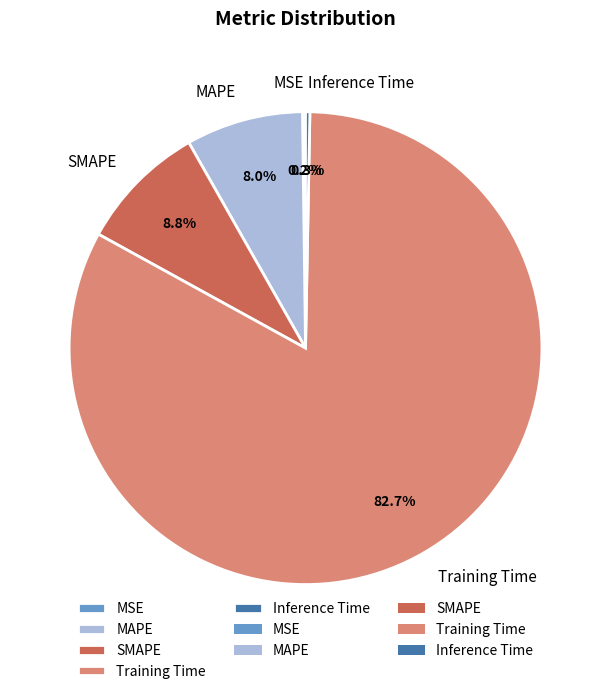

To the nearest percent, what is the average slice percentage?

20%